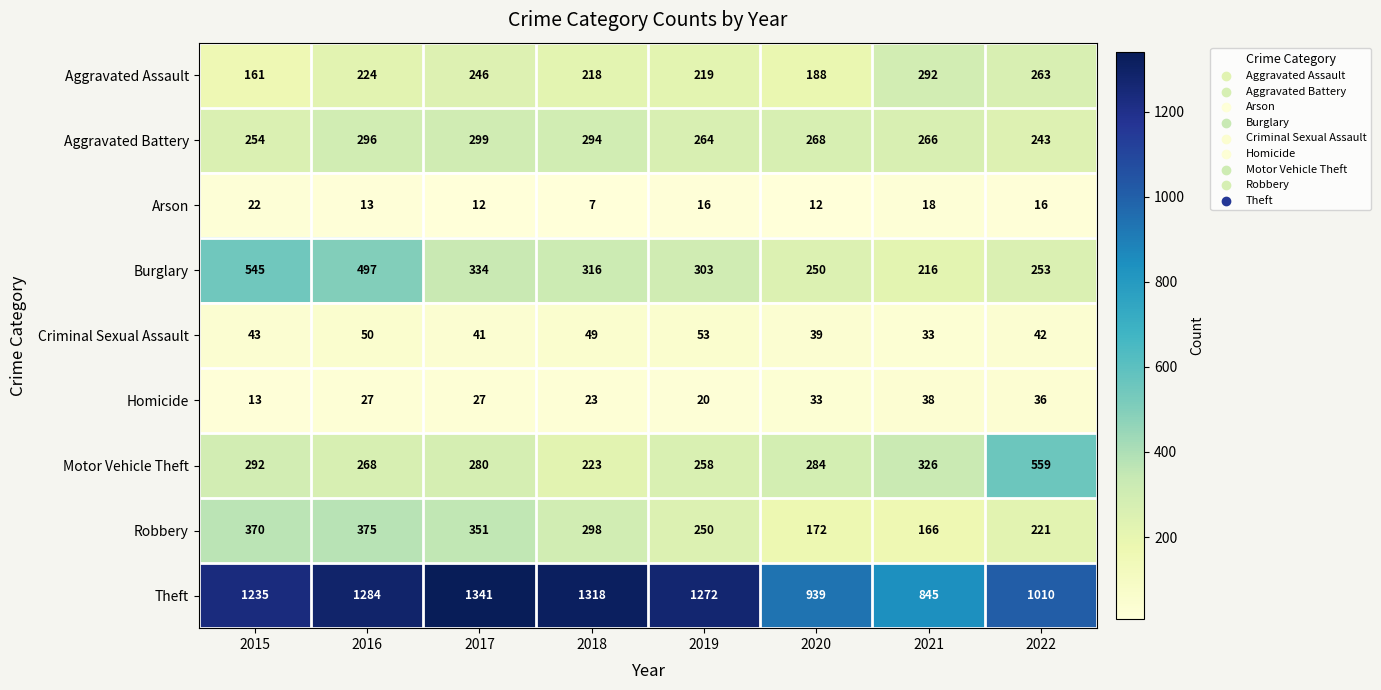

How many data points does each series have?

8